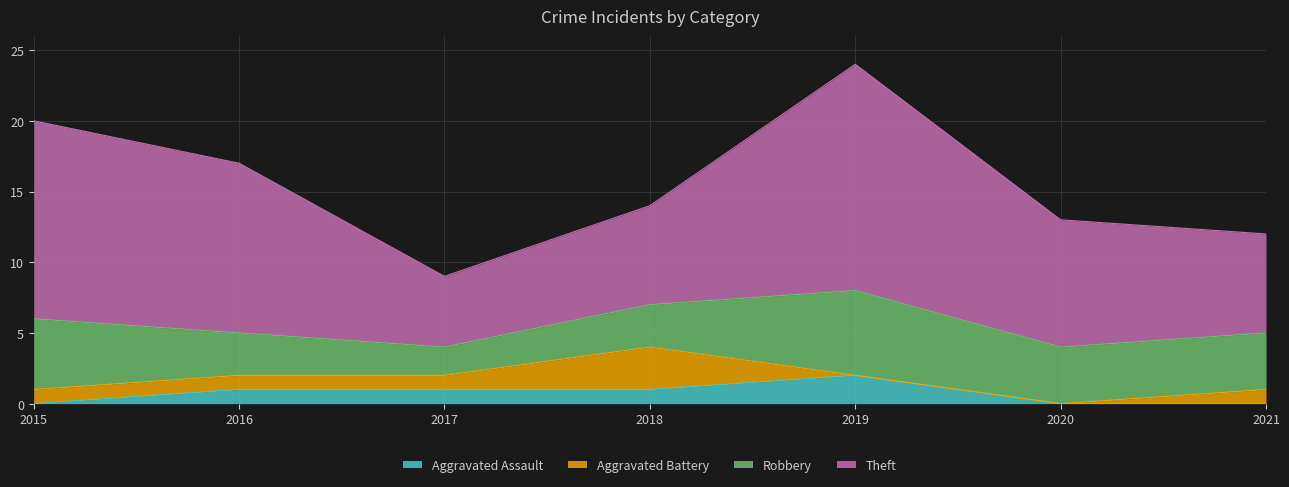

Which series has the largest range (max minus min)?

Theft